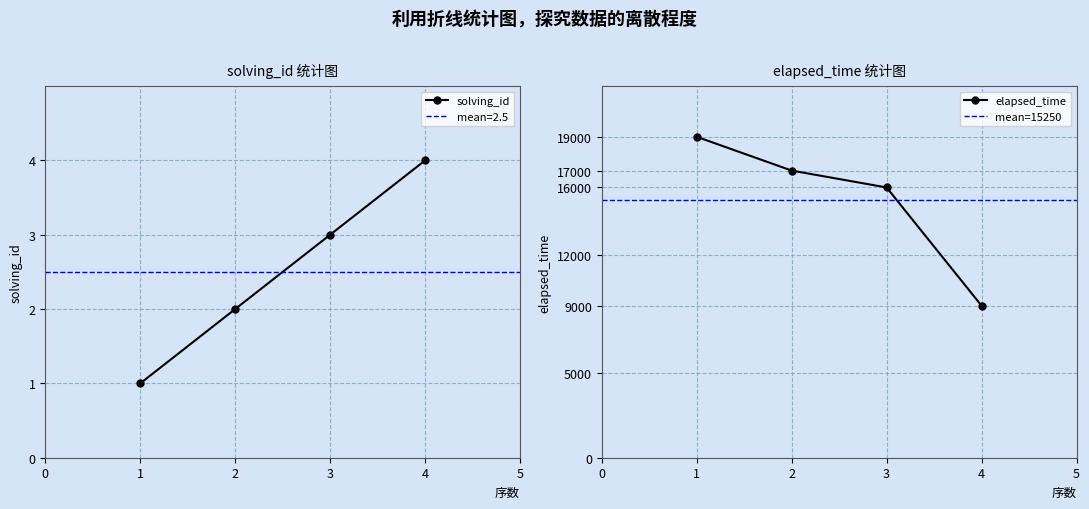

Where is solving_id nearest to the value 2?

2